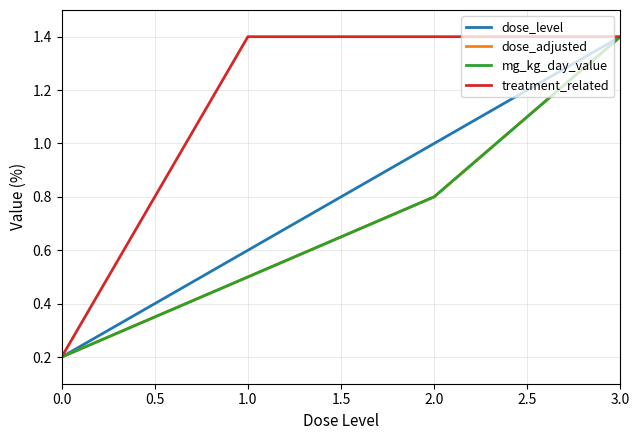

Is this an area chart (filled region under the line)?

No